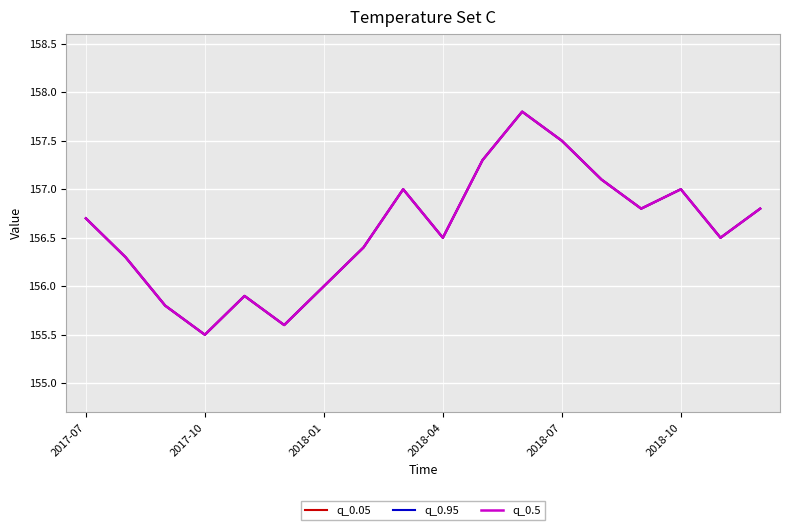

Is this an area chart (filled region under the line)?

No